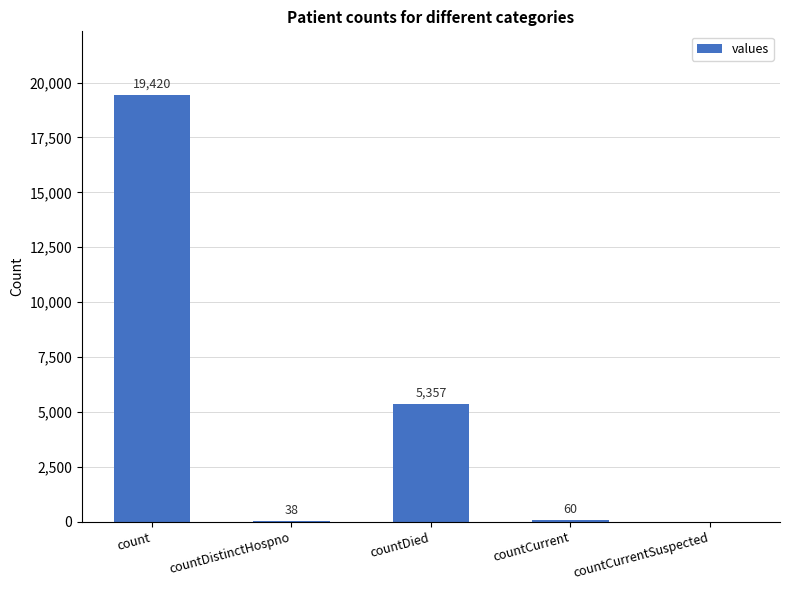

Which has a higher value, count or countCurrent?

count